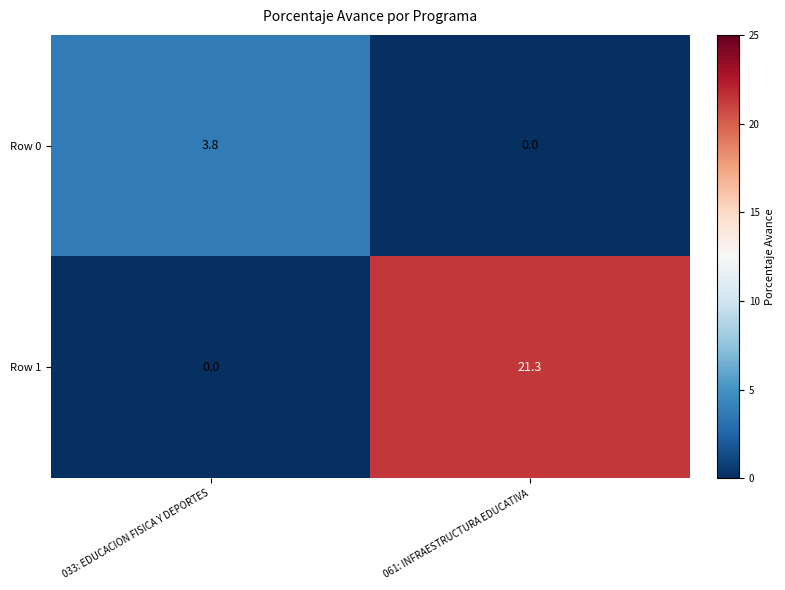

What is the difference between the highest and lowest values at 061: INFRAESTRUCTURA EDUCATIVA?

21.3